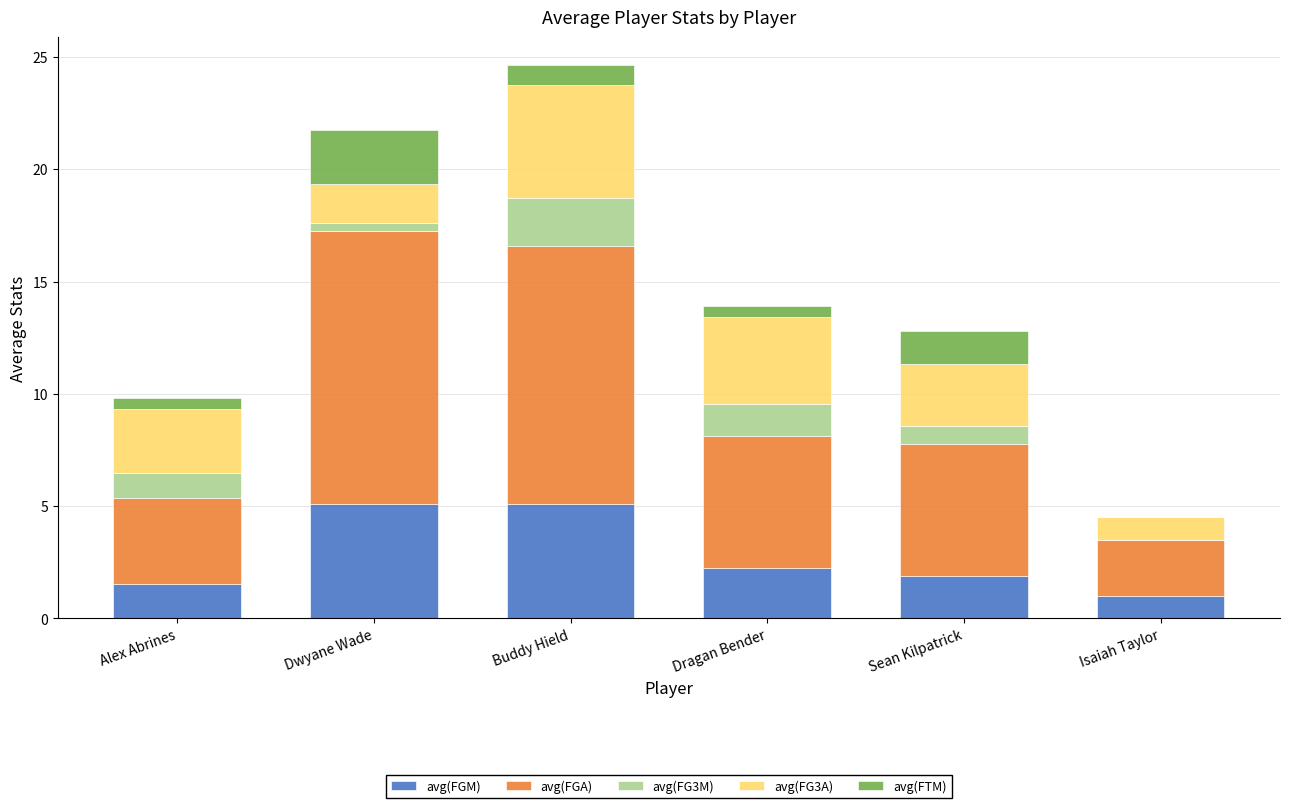

At which category is the sum across all series the highest?

Buddy Hield